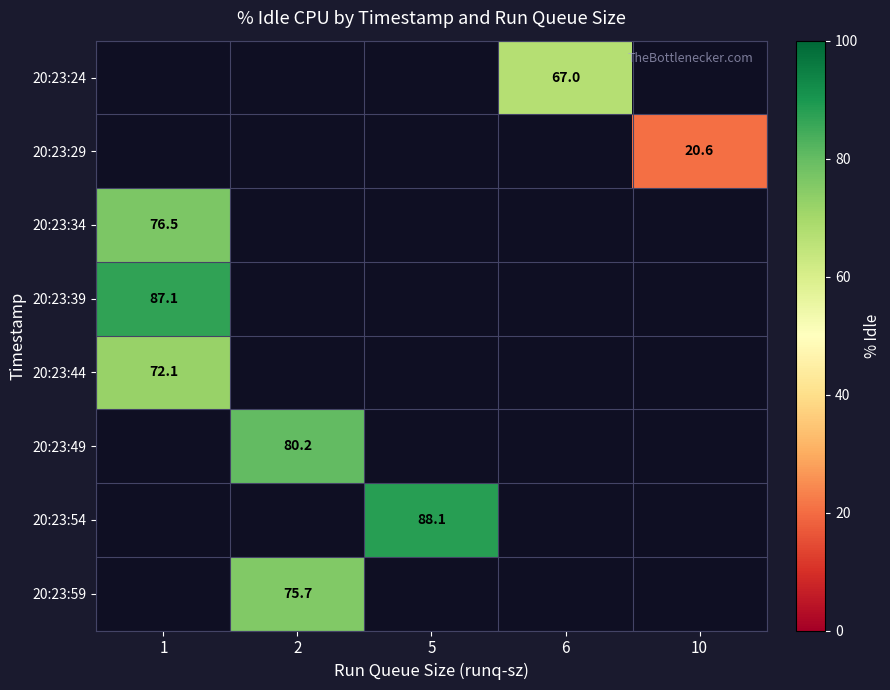

How many distinct data groups are displayed?

8